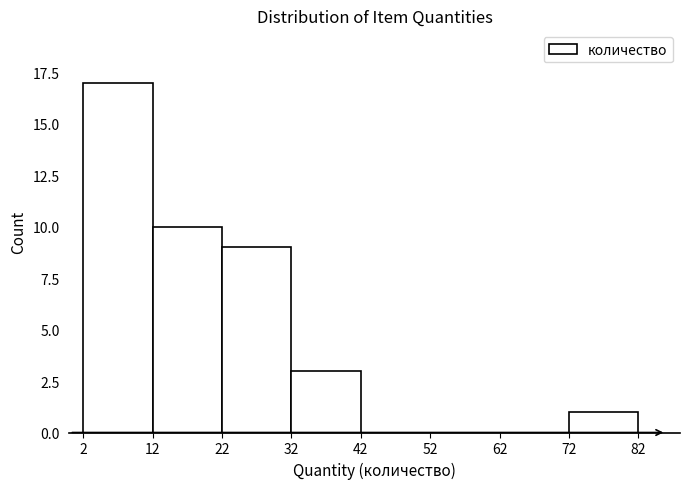

What is the height of the bar covering 22 to 32 on the x-axis? The values are not printed on the chart, so give them approximately, as read against the axis.

9